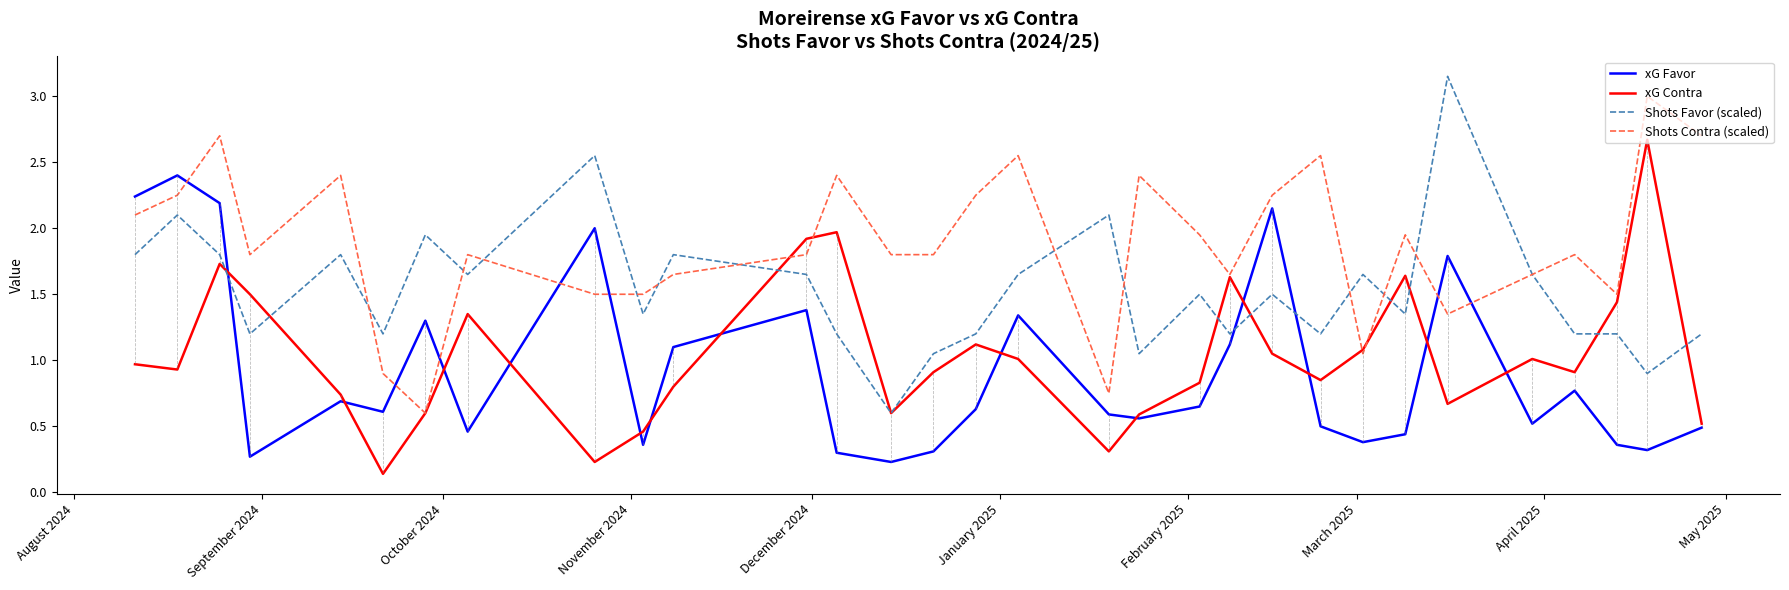

Which series has the largest total across all categories?

Shots Contra (scaled)